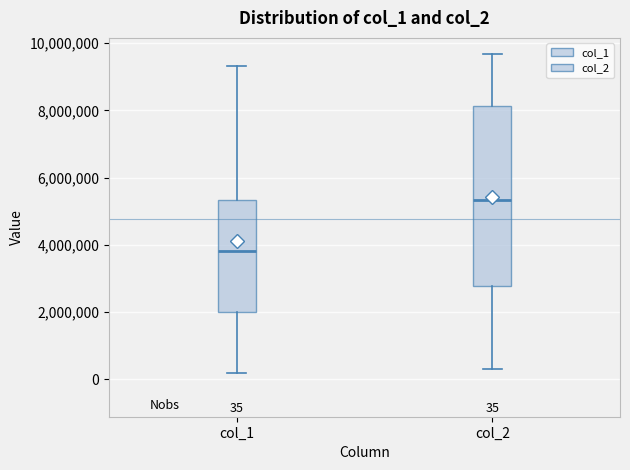

Which box has the lowest median line?

col_1